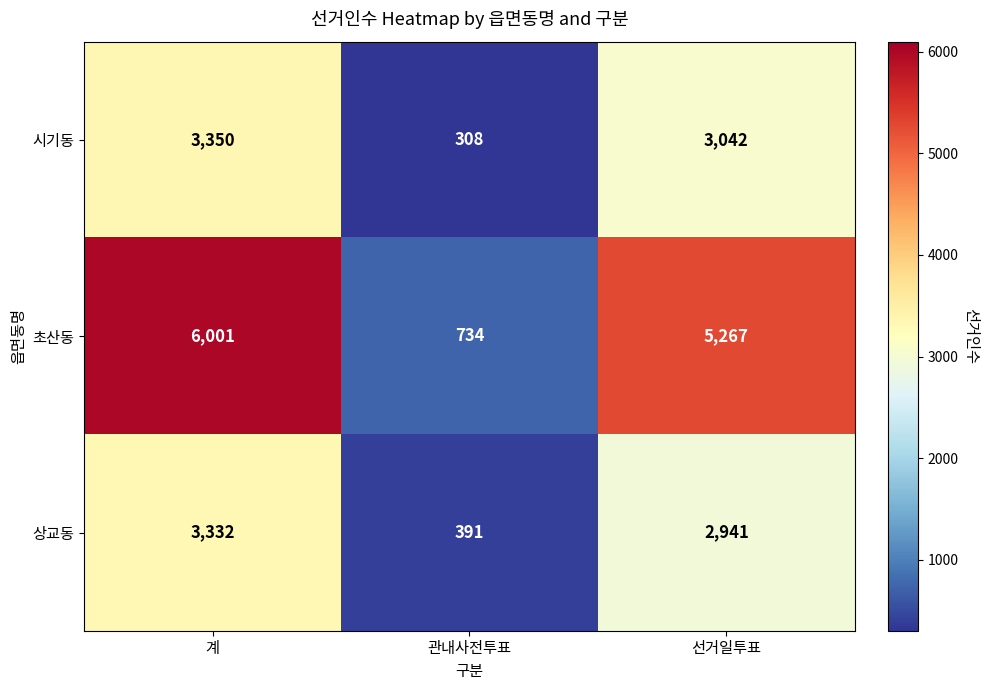

What is the difference between the highest and lowest values at 선거일투표?

2326